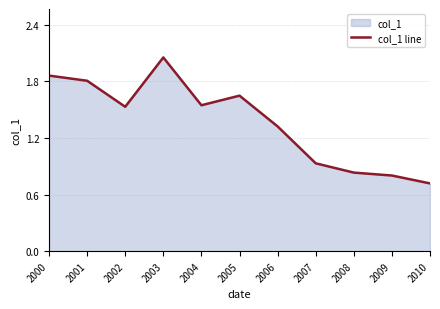

Rank the categories by value from highest to lowest.

2003, 2000, 2001, 2005, 2004, 2002, 2006, 2007, 2008, 2009, 2010